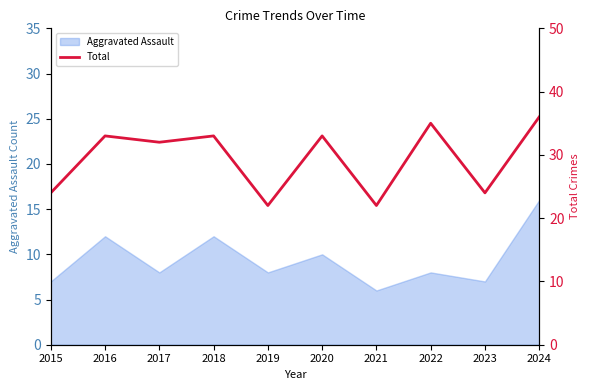

Reading left to right, extract all data points from this chart.

24	33	32	33	22	33	22	35	24	36